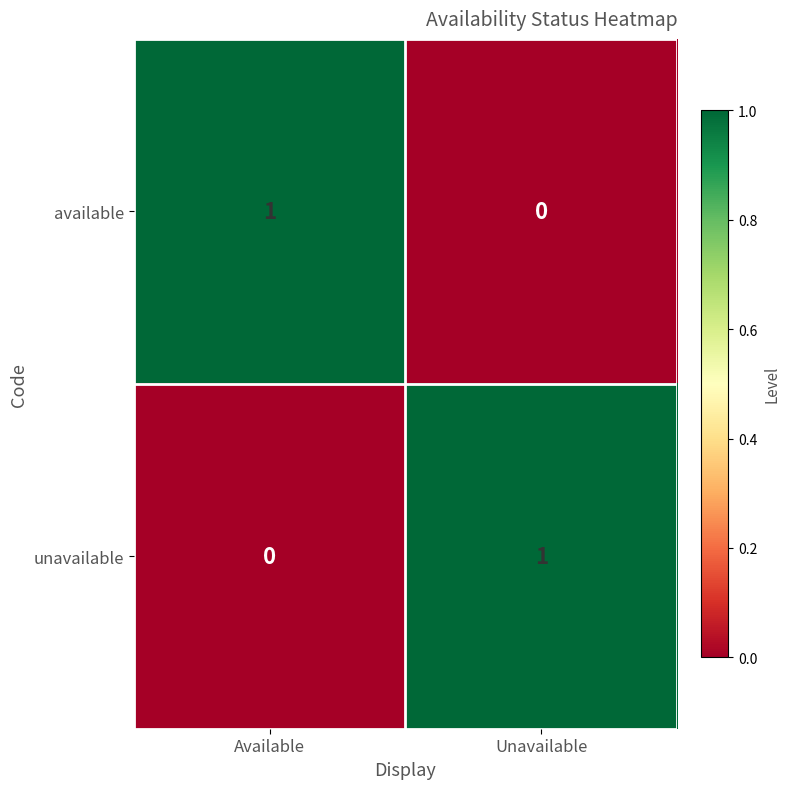

Where is available nearest to the value 0?

Unavailable